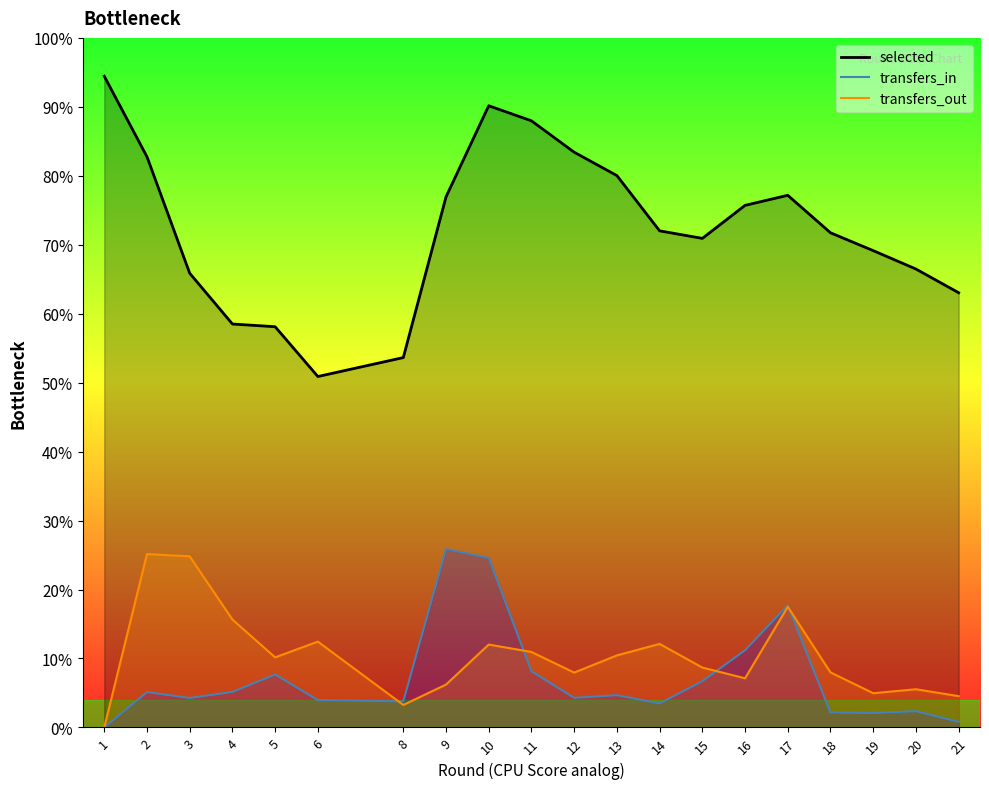

What are all the series names shown in the legend?

selected, transfers_in, transfers_out